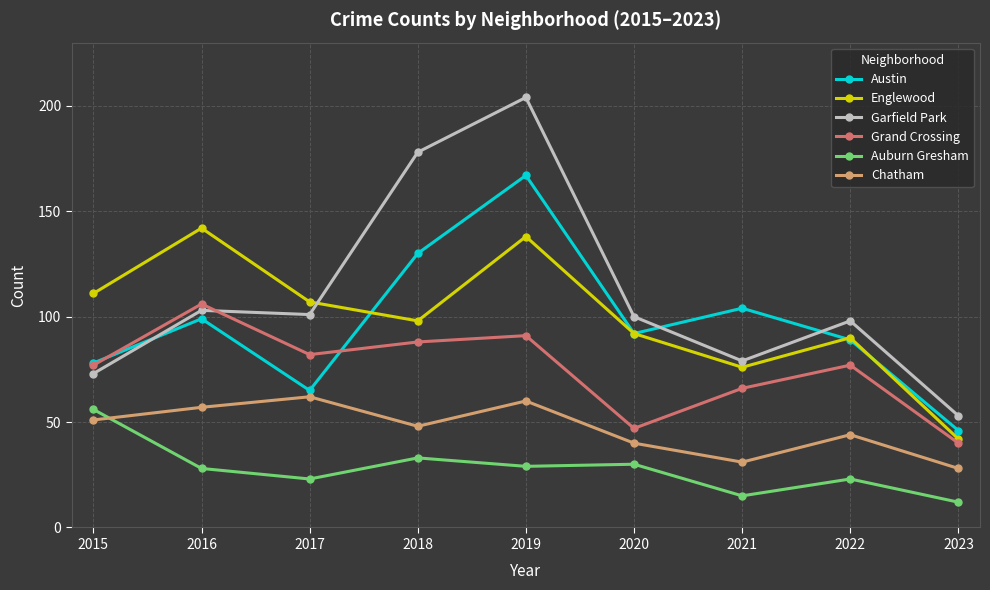

At which label does Grand Crossing reach its peak?

2016